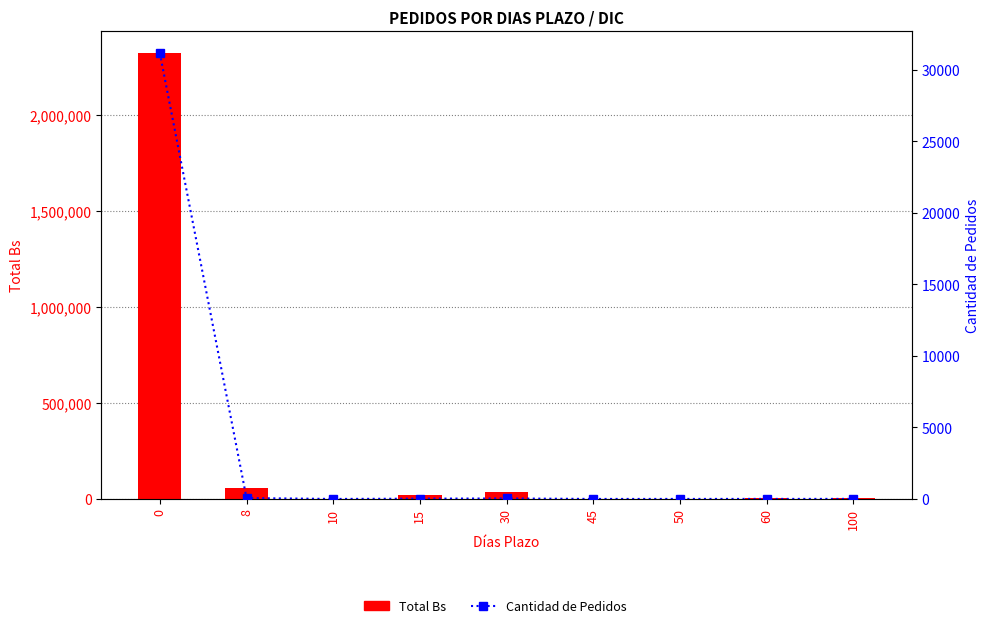

Which has a higher value, 10 or 15?

15